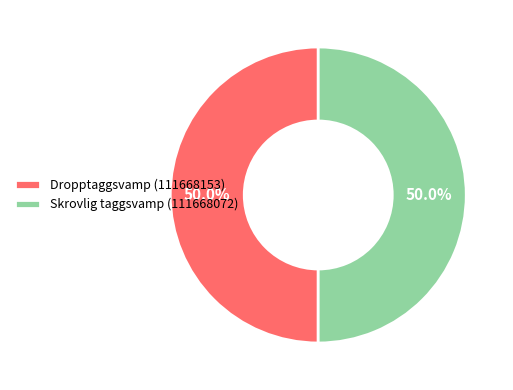

What portion of the pie excludes Skrovlig taggsvamp (111668072)?

50.0%